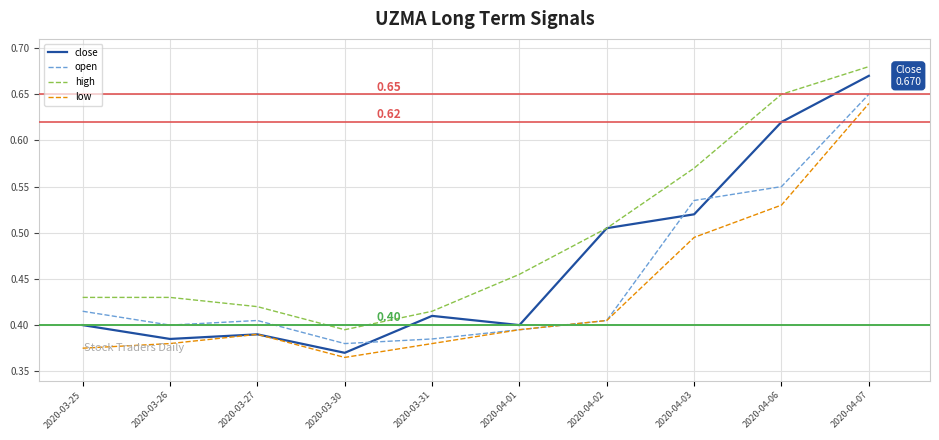

Which label corresponds to the largest value in the chart?

2020-04-07